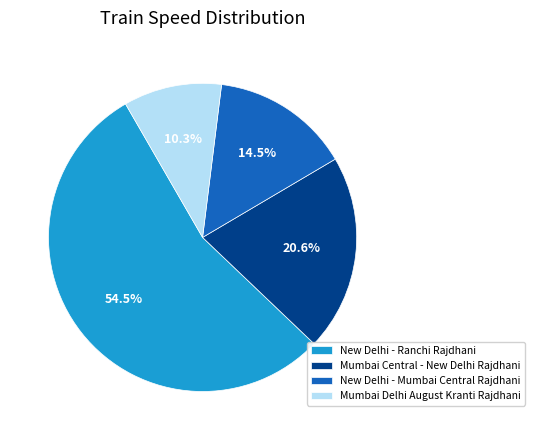

What is the smallest slice in the pie chart?

Mumbai Delhi August Kranti Rajdhani